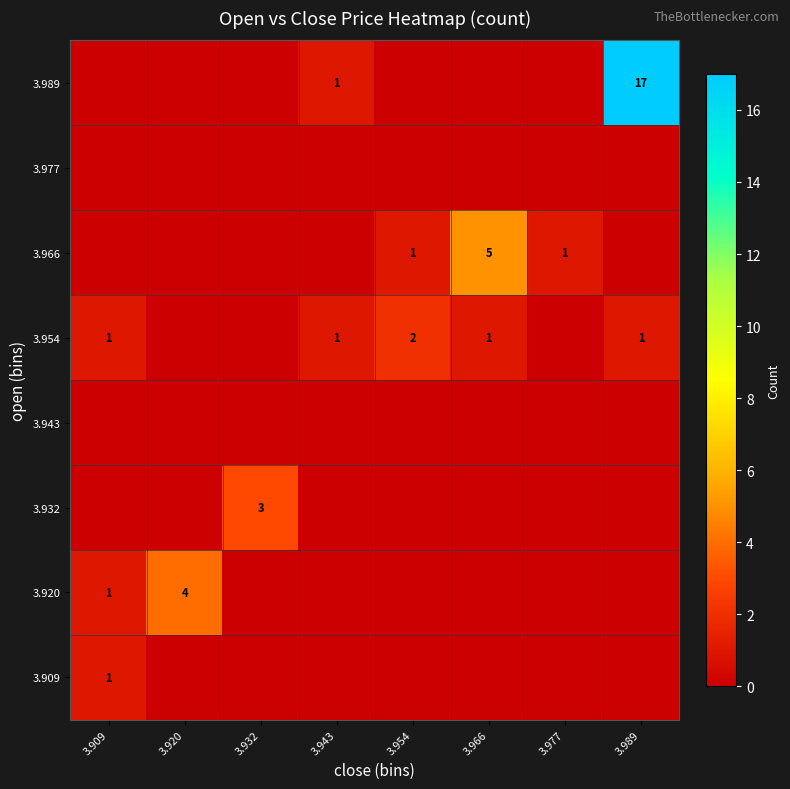

True or false: 3.966 has a value of 2 at 3.977.

False